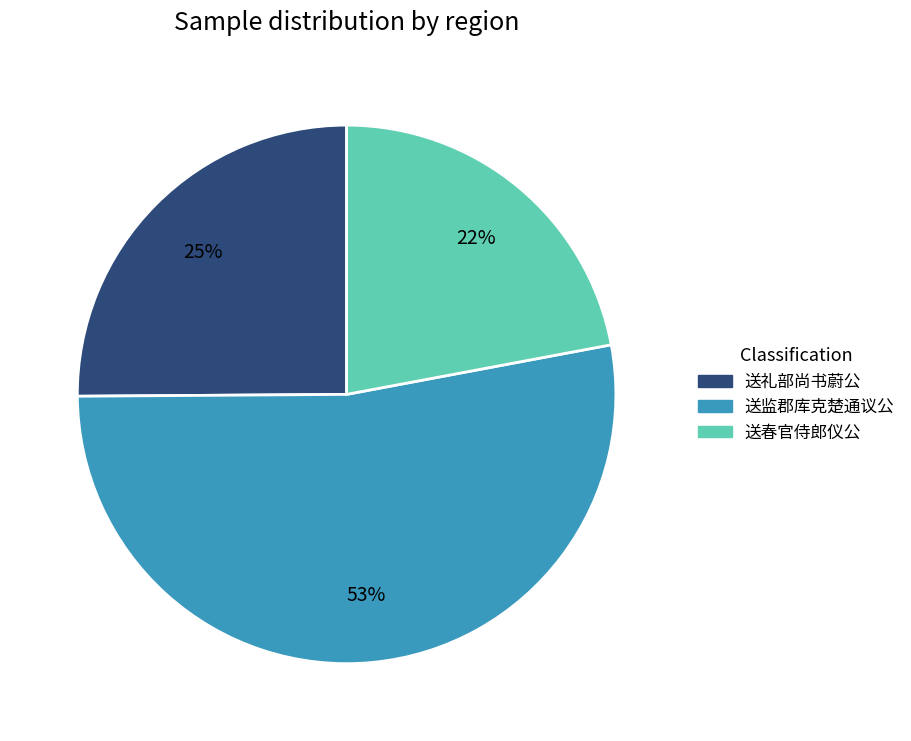

Is there any slice that represents more than half of the pie?

Yes